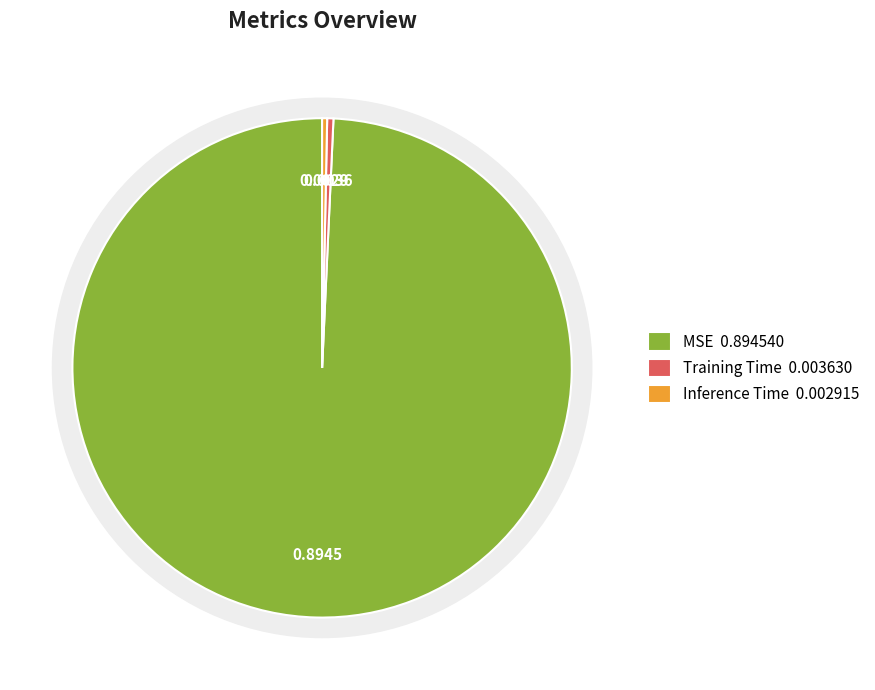

Which slice is the largest?

MSE